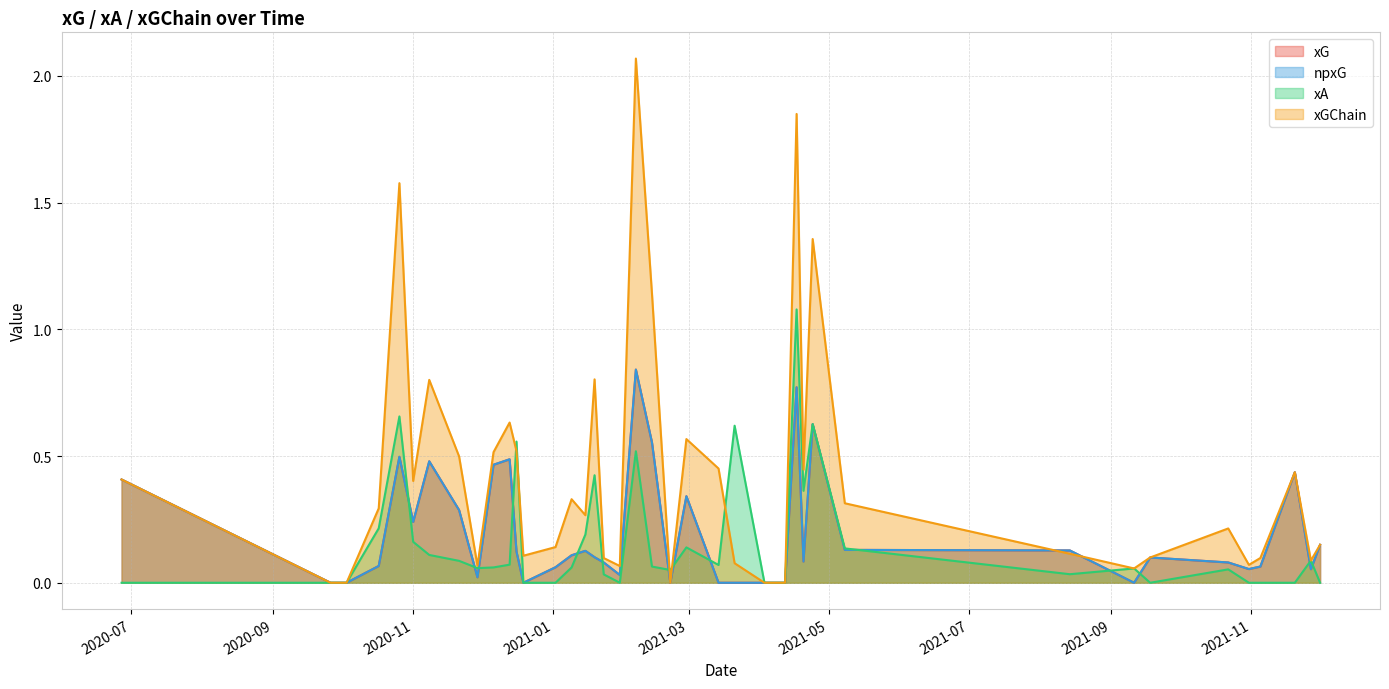

Does the chart display data point markers on the line(s)?

No